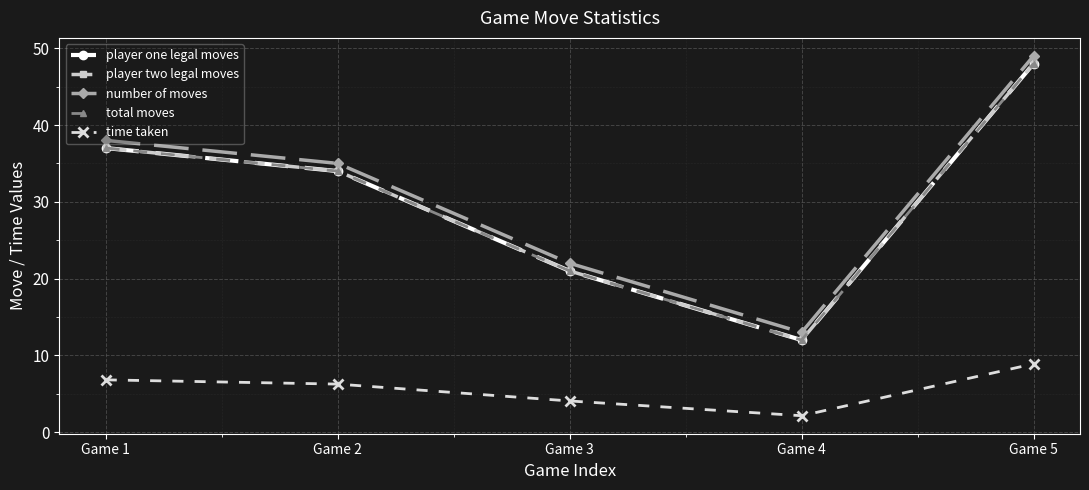

Reading left to right, list all the values displayed in this chart.

player one legal moves: 37.0	34.0	21.0	12.0	48.0
player two legal moves: 37.0	34.0	21.0	12.0	48.0
number of moves: 38.0	35.0	22.0	13.0	49.0
total moves: 37.0	34.0	21.0	12.0	48.0
time taken: 6.8	6.3	4.1	2.1	8.9